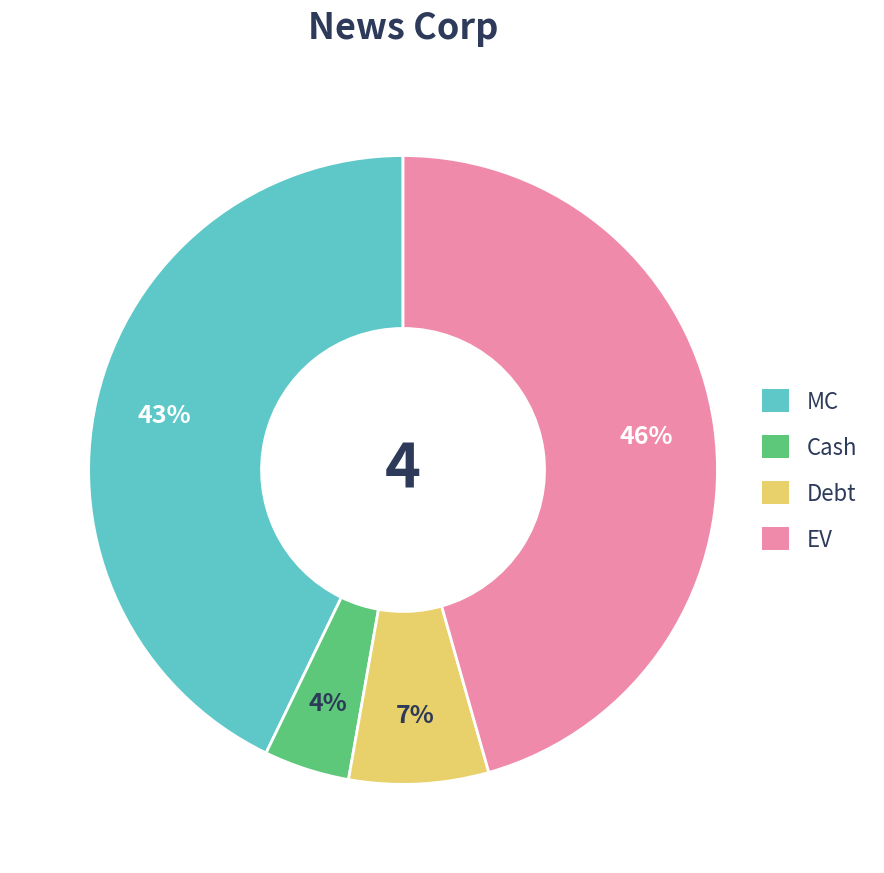

Is there any slice that represents more than half of the pie?

No